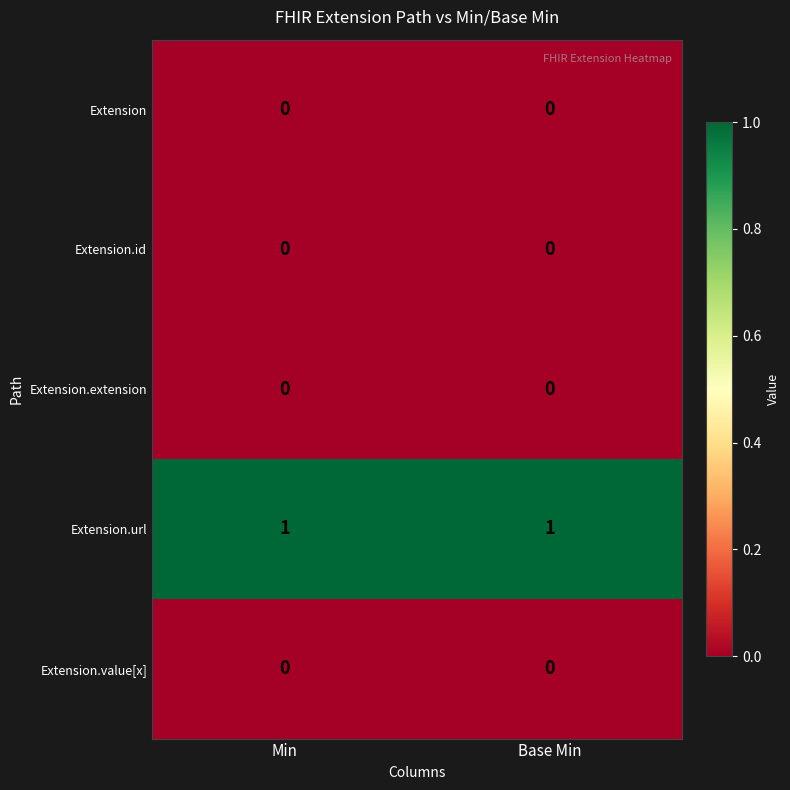

Reading left to right, transcribe all the data shown in this chart.

Extension: 0	0
Extension.id: 0	0
Extension.extension: 0	0
Extension.url: 1	1
Extension.value[x]: 0	0